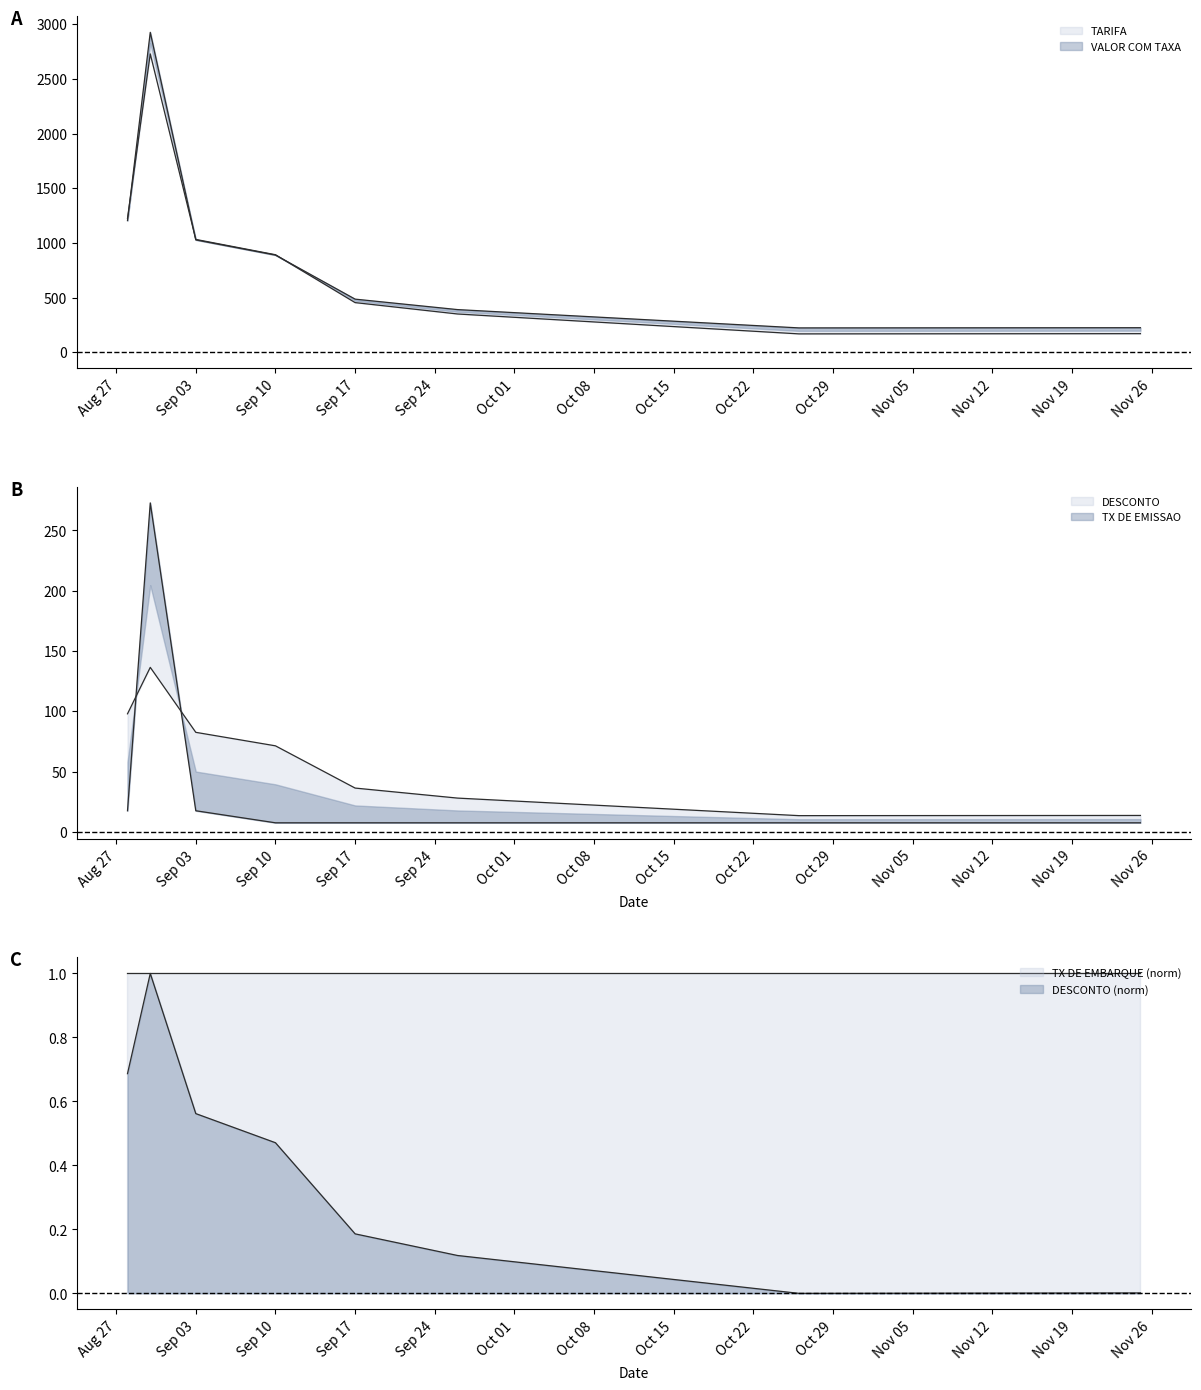

Which label corresponds to the largest value in the chart?

2025-08-30